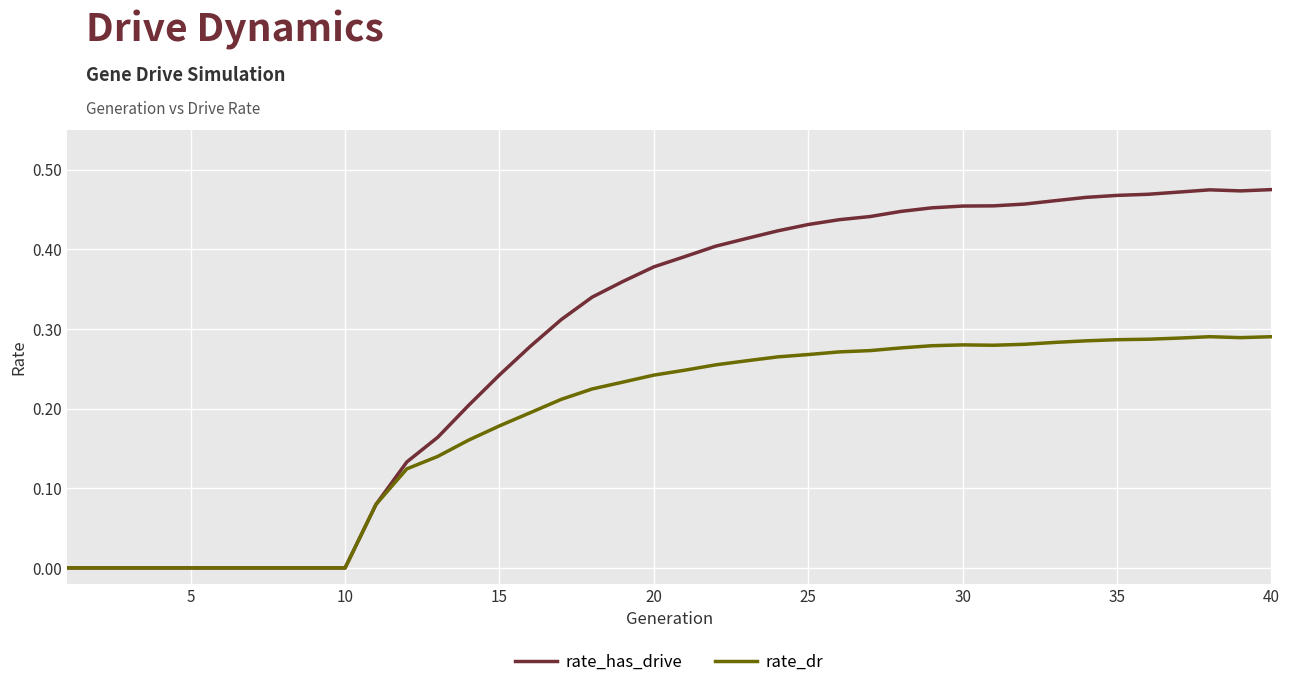

Which series has the widest spread of values?

rate_has_drive